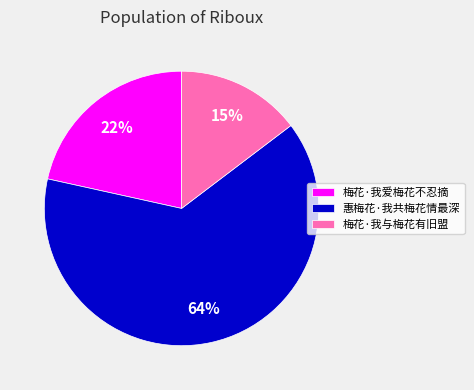

What percentage is the 梅花·我与梅花有旧盟 slice, to the nearest percent?

15%